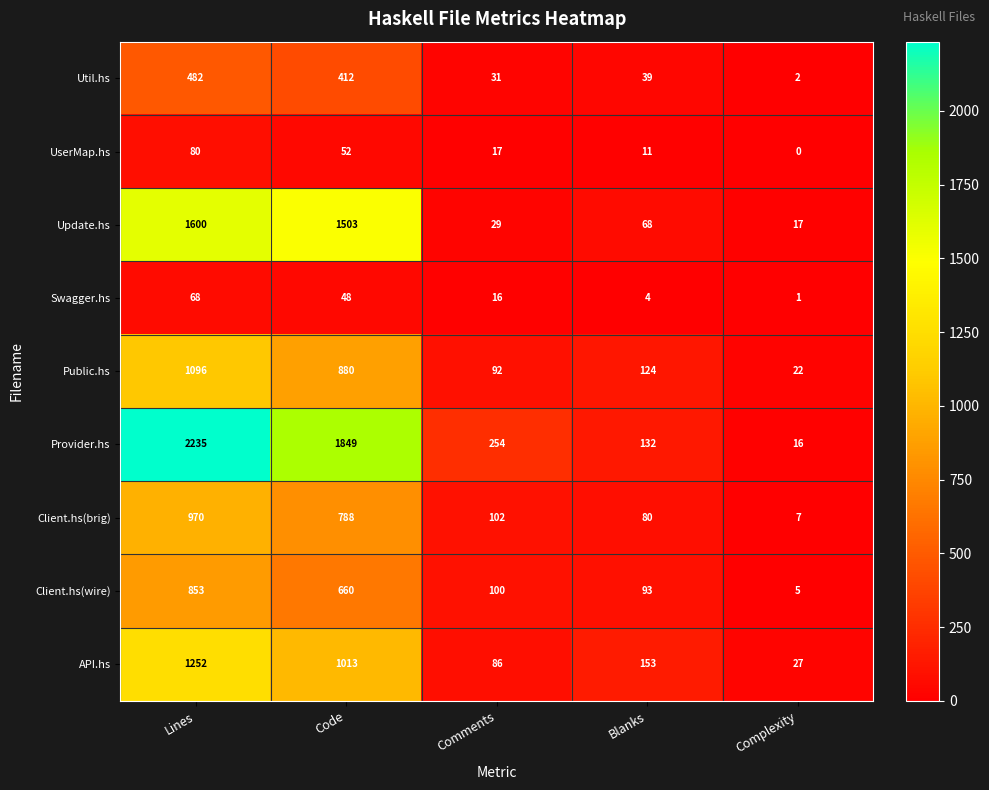

How many series are shown in this chart?

9